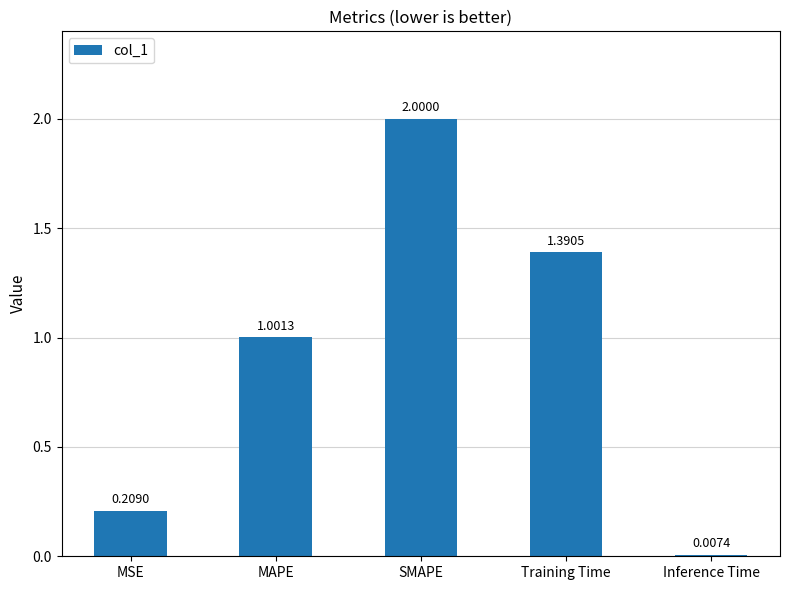

The value at MAPE is 0.3. True or false?

False